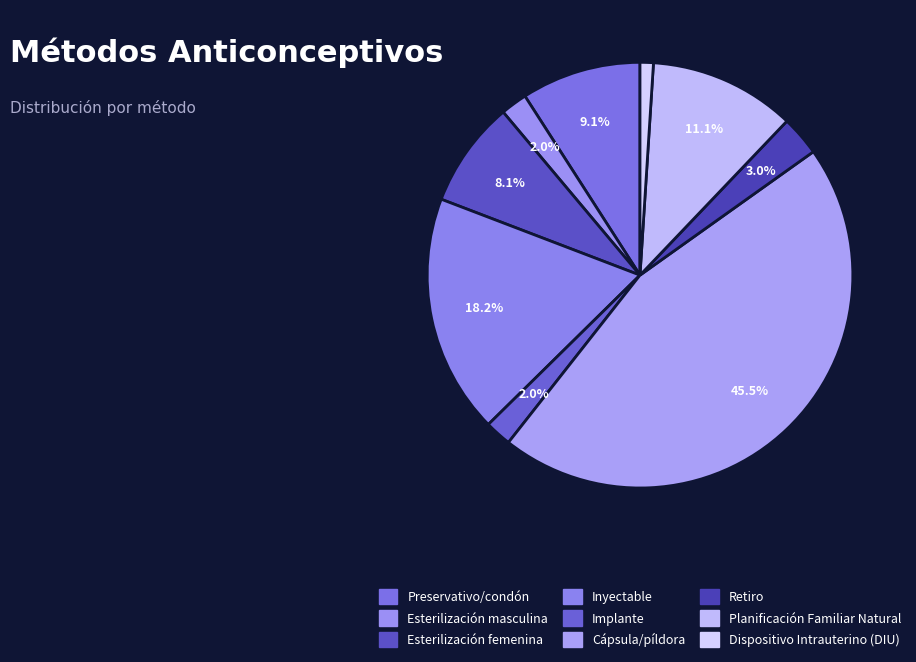

To the nearest percent, what portion does Preservativo/condón represent?

9%